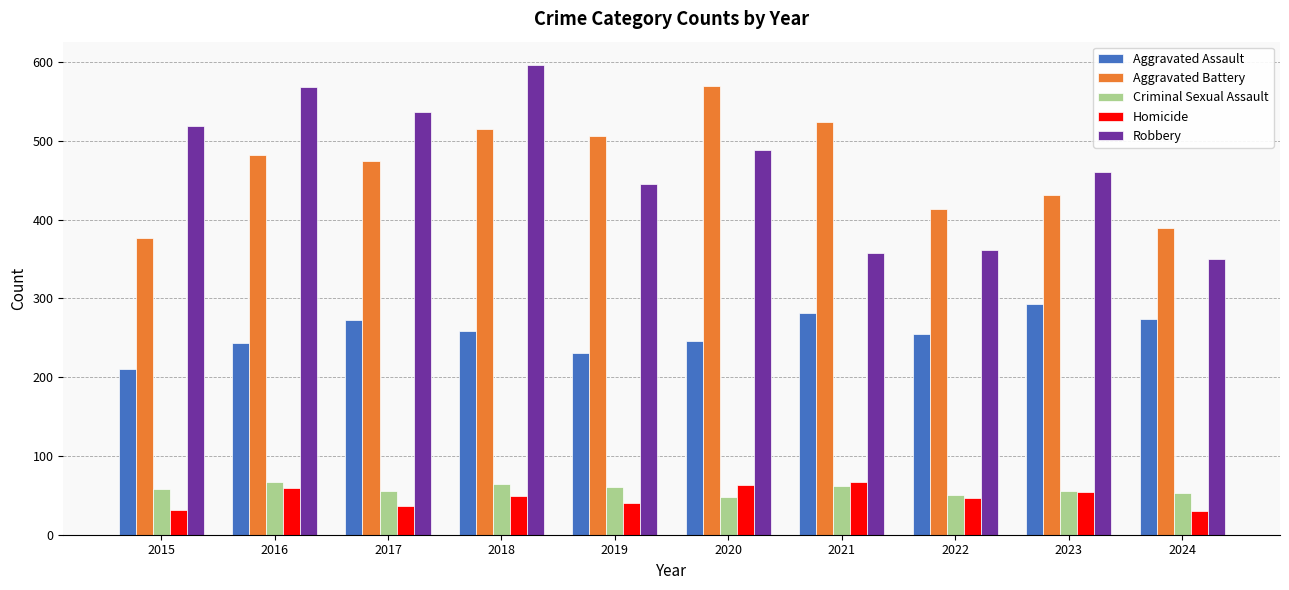

What is the value of the Homicide bar at the 10th from the left?

30